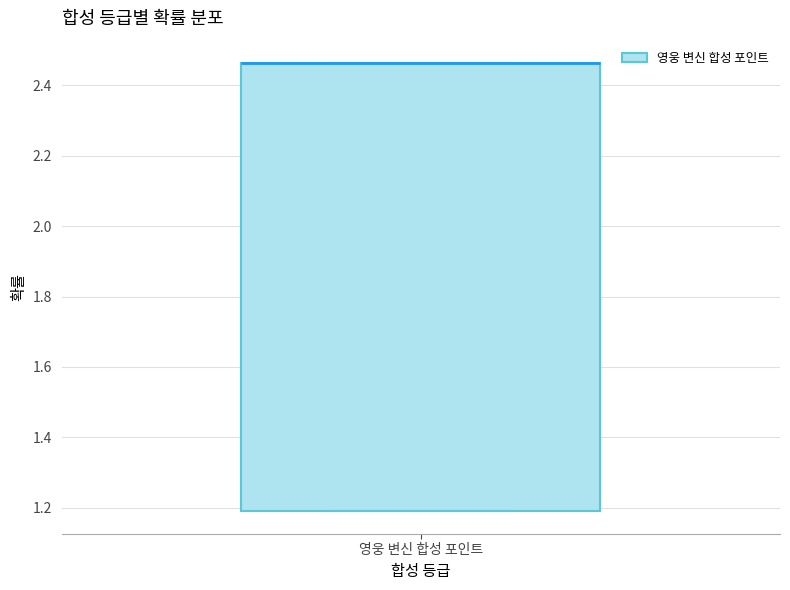

Where is the lower edge of the box for 영웅 변신 합성 포인트 on the y-axis? The values are not printed on the chart, so give them approximately, as read against the axis.

1.18